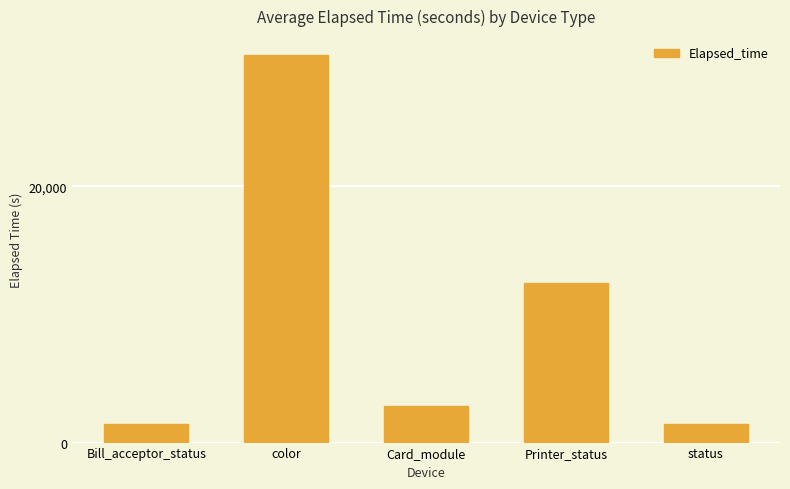

What is the maximum value shown in the chart?

30224.2